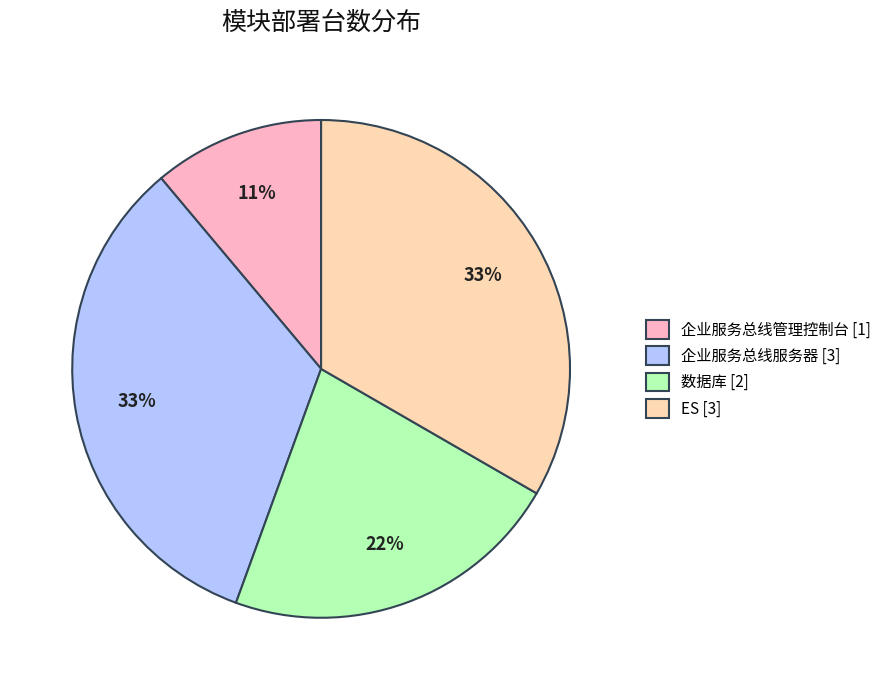

Does ES represent more than half of the total?

No